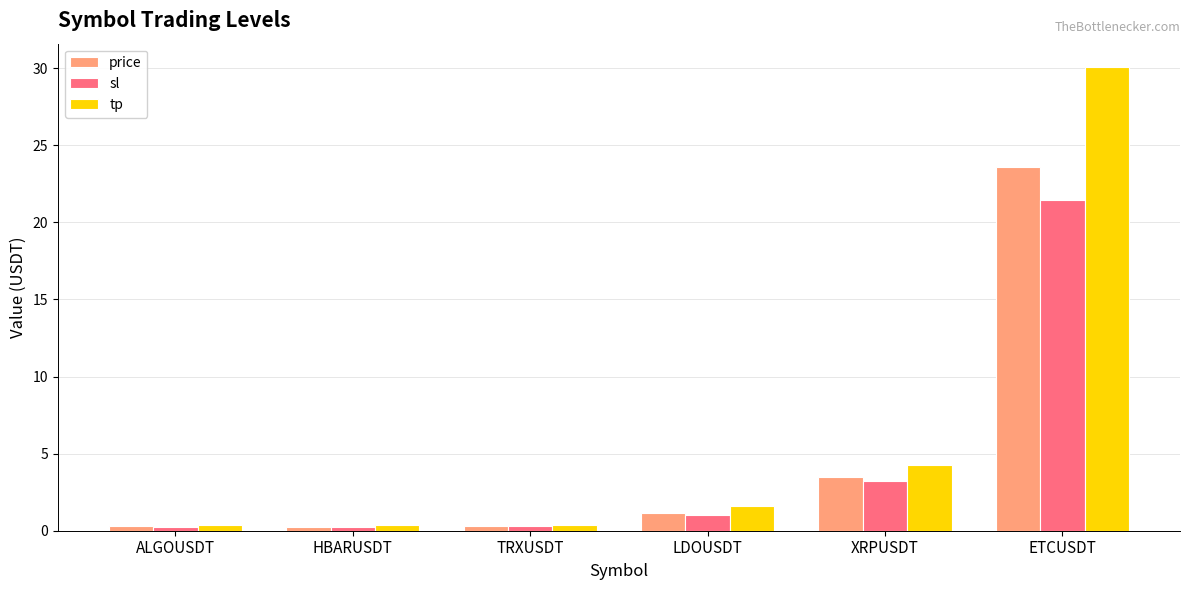

How many data points in sl are less than 1?

3